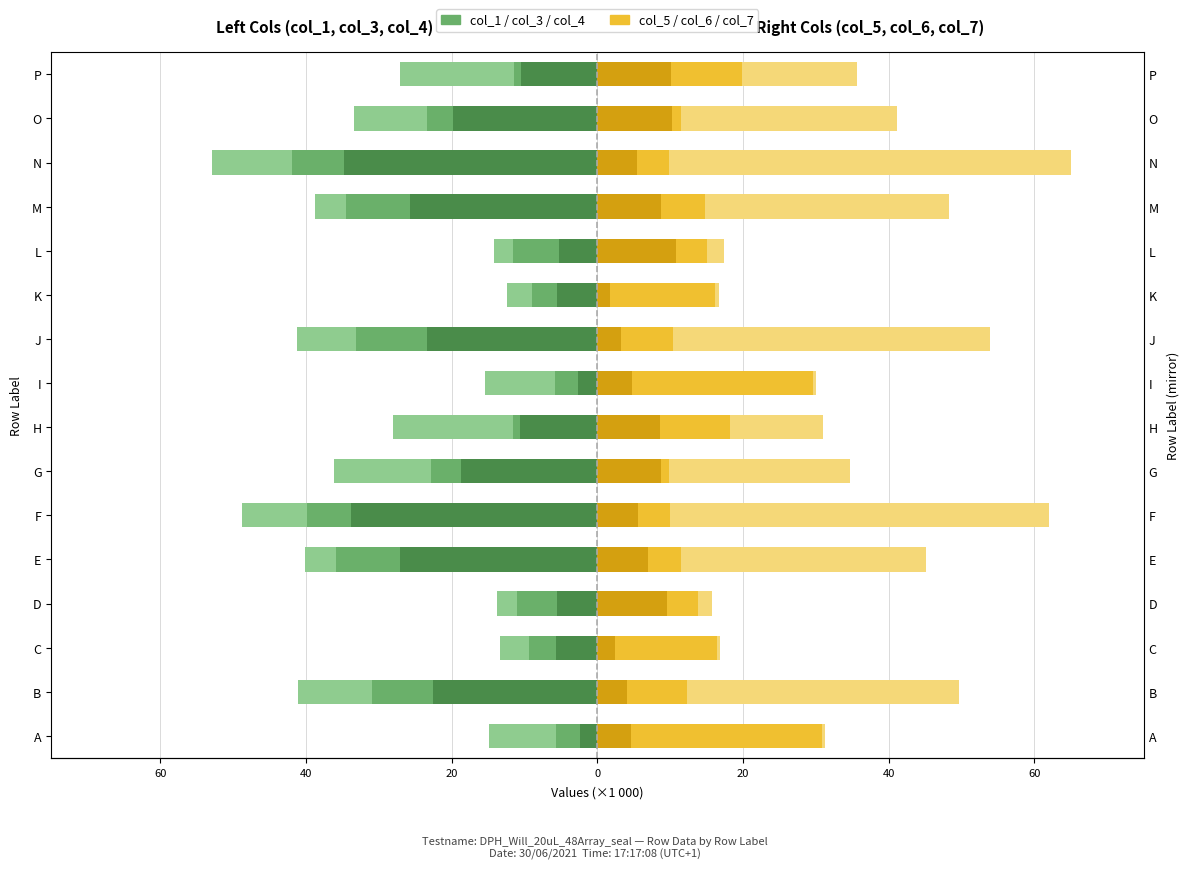

How many data points in col_7 are above 24?

8